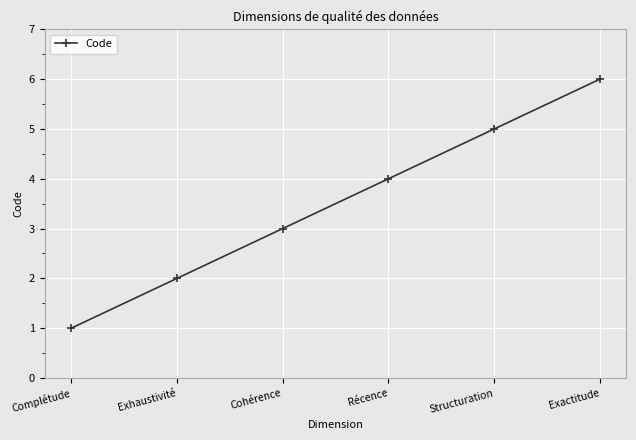

True or false: the data has more than 1 interior local peaks.

False